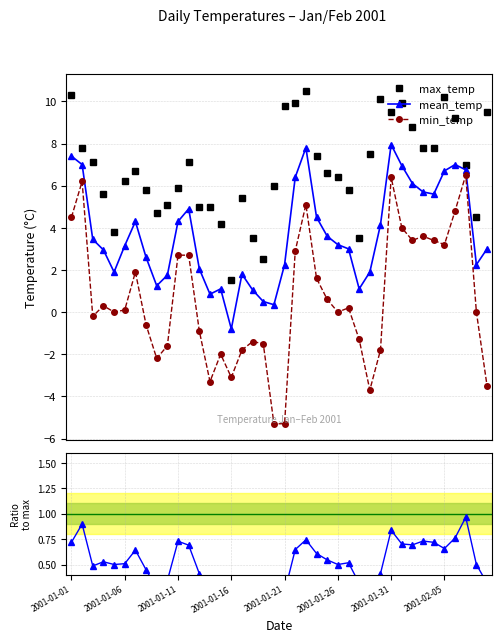

Does the chart display data point markers on the line(s)?

Yes